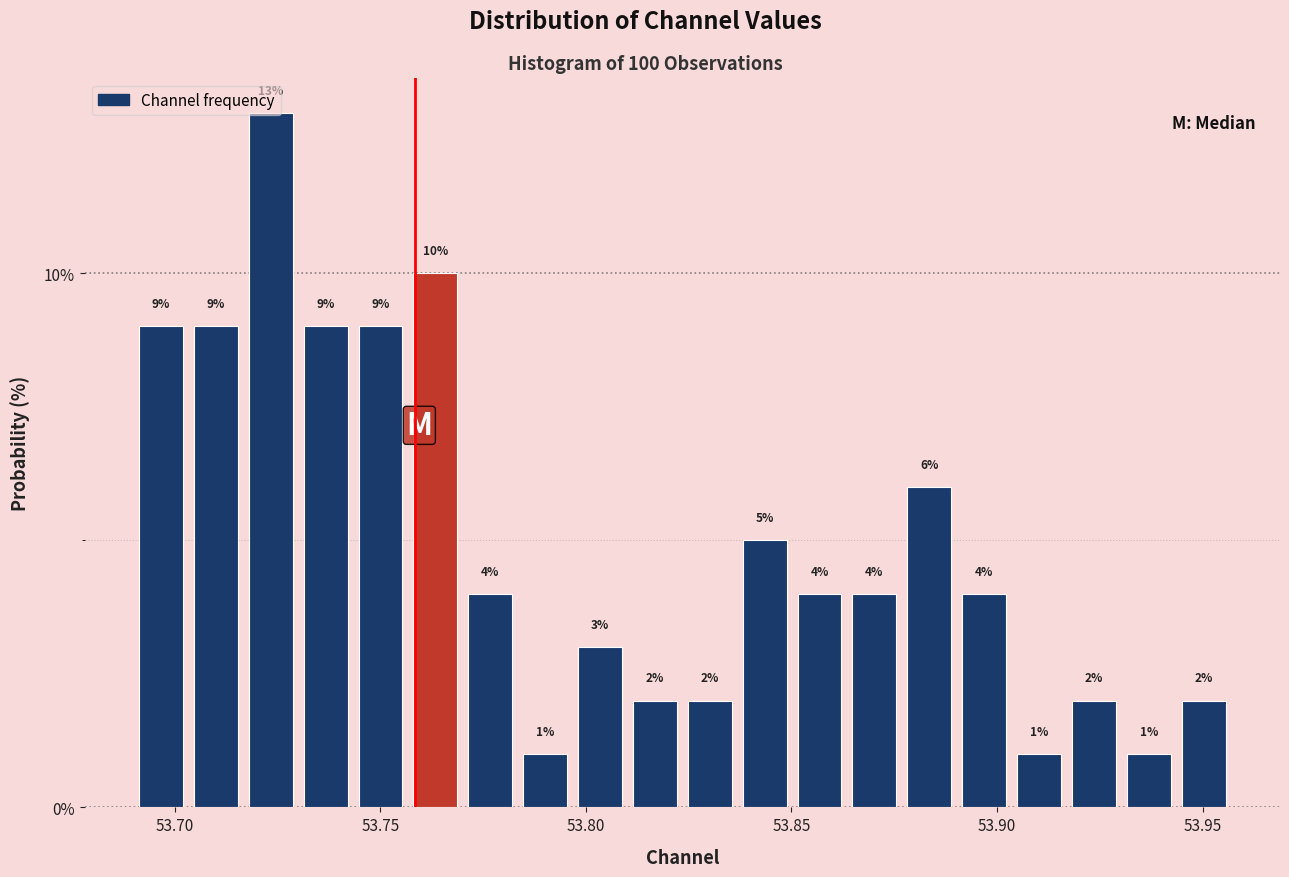

Read against the x-axis, roughly where is the centre of the tallest bar?

53.725